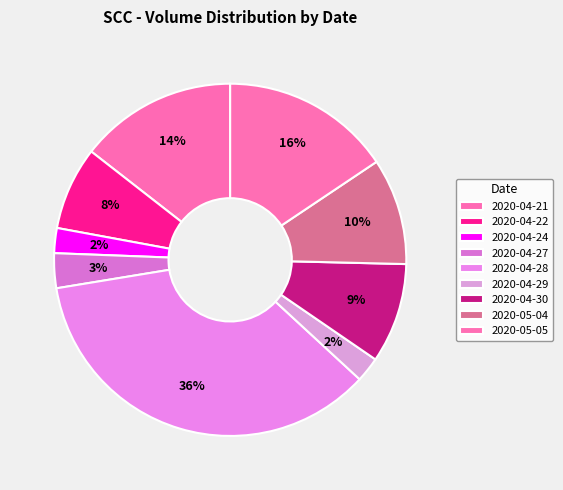

Is it true that 2020-04-28 is 36% of the pie?

True